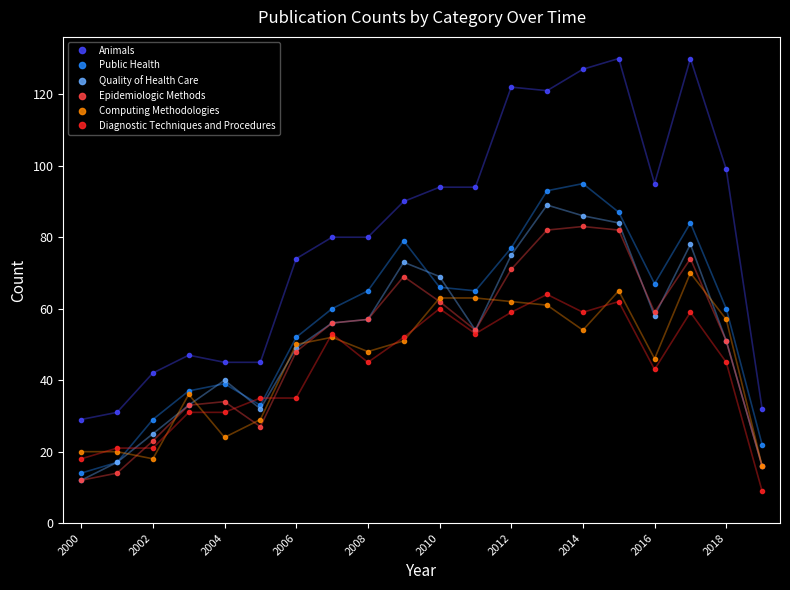

How many data points does each series have?

20